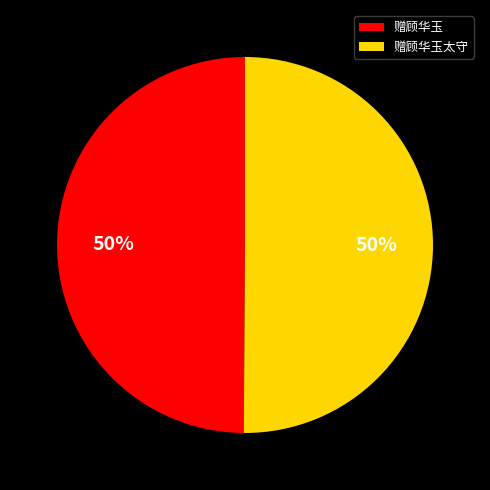

Is it true that 赠顾华玉太守 is 50% of the pie?

True